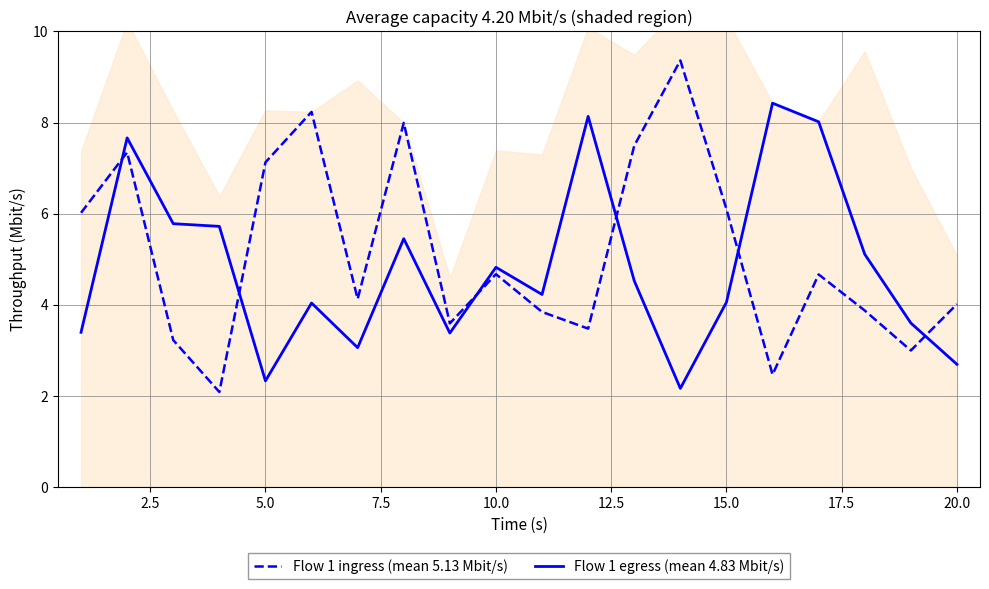

The value of Flow 1 ingress (mean 5.13 Mbit/s) at 5.0 is 7.1. True or false?

True